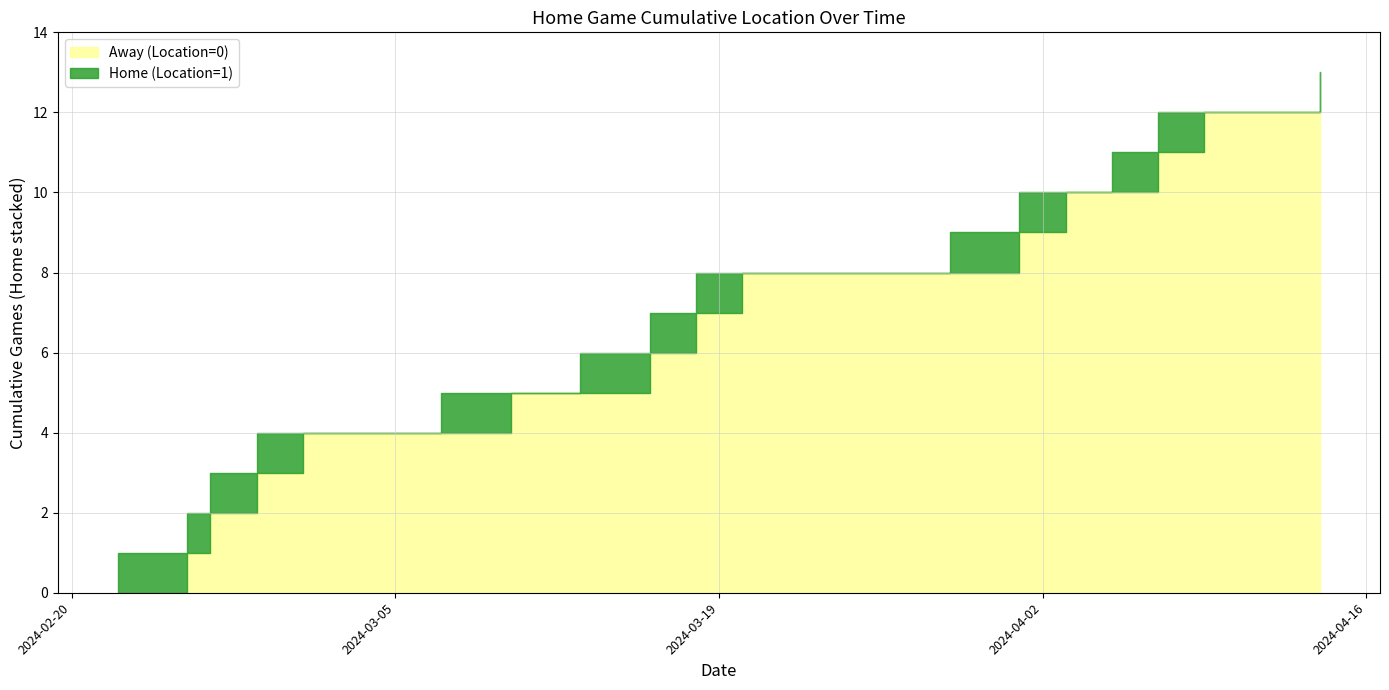

Count the values in the range 0 to 1.

26